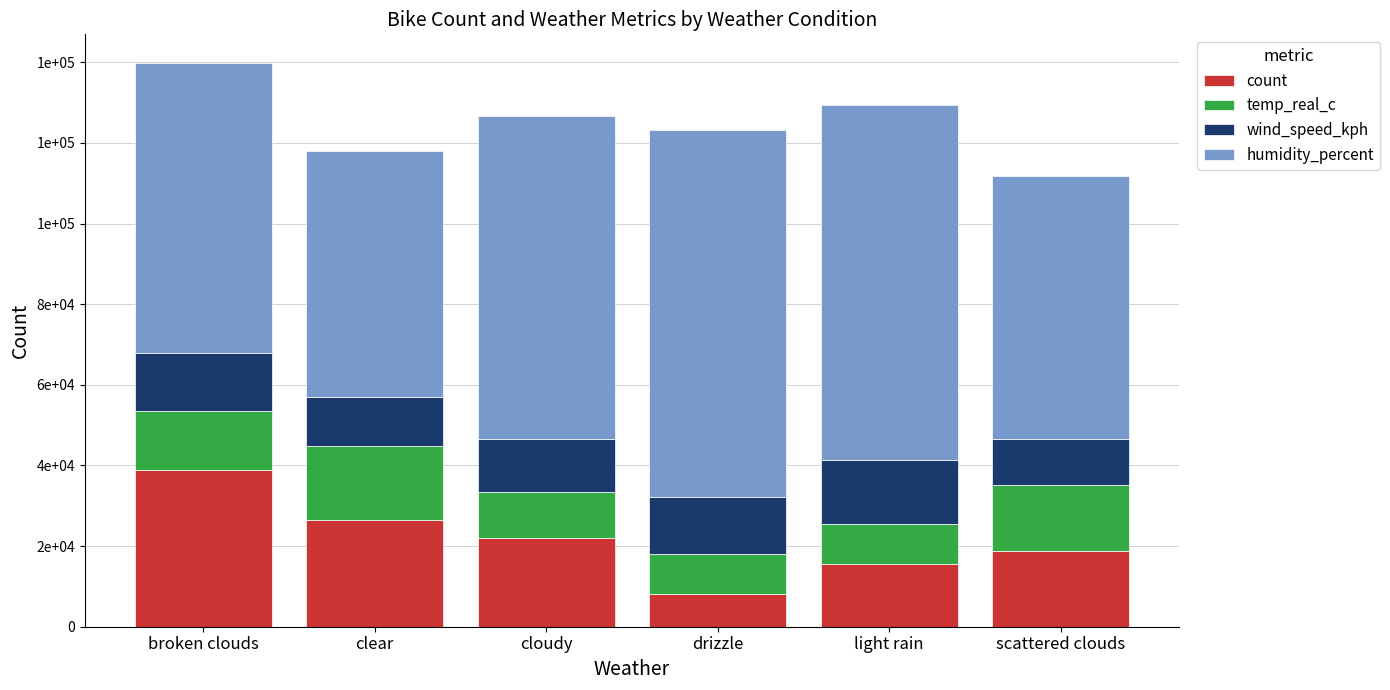

The temp_real_c series shows 18200 at clear. True or false?

True